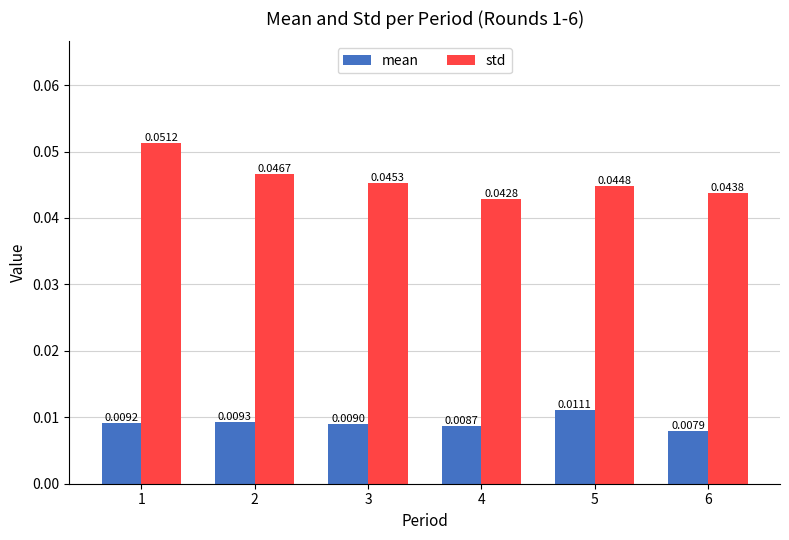

At which category is the sum across all series the highest?

1